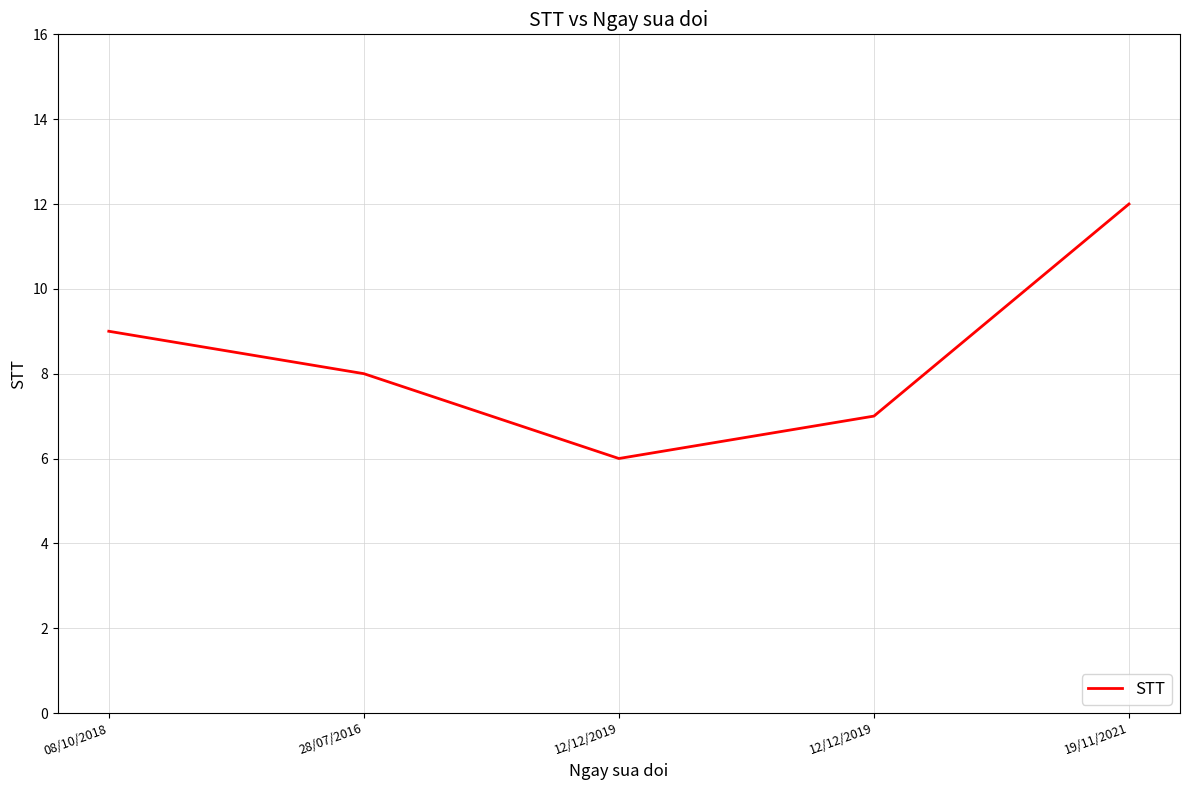

Reading left to right, extract all data points from this chart.

08/10/2018=9	28/07/2016=8	12/12/2019=6	12/12/2019=7	19/11/2021=12